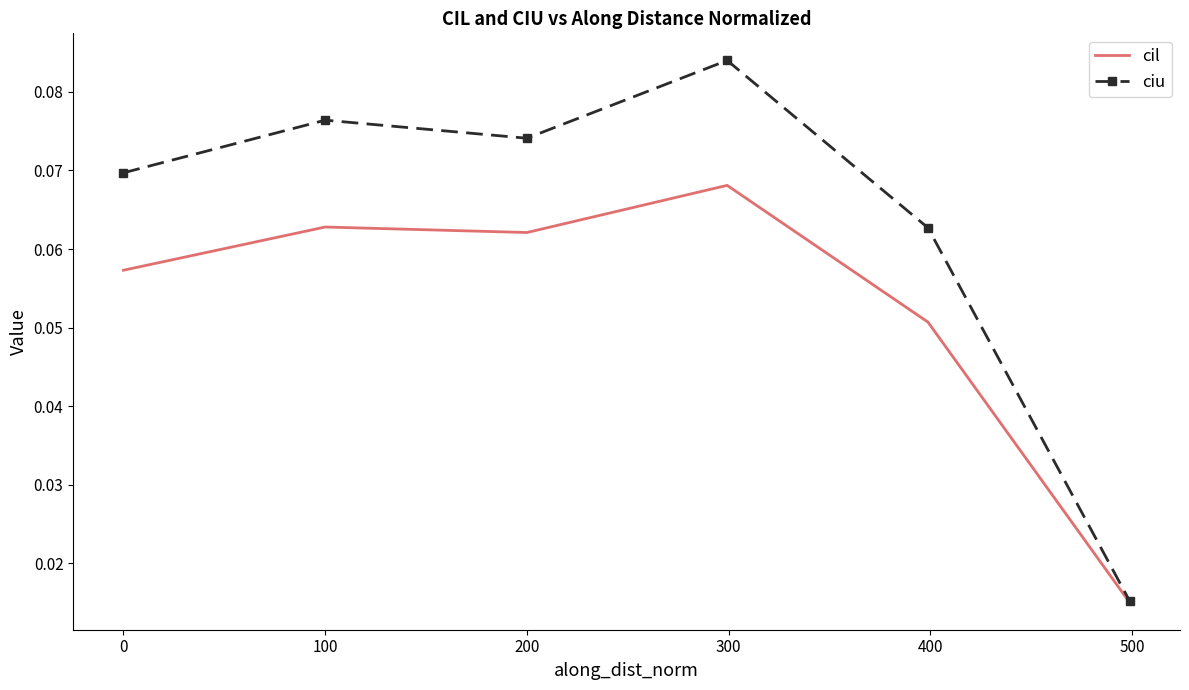

In cil, how many points are lower than both neighbors (excluding endpoints)?

1